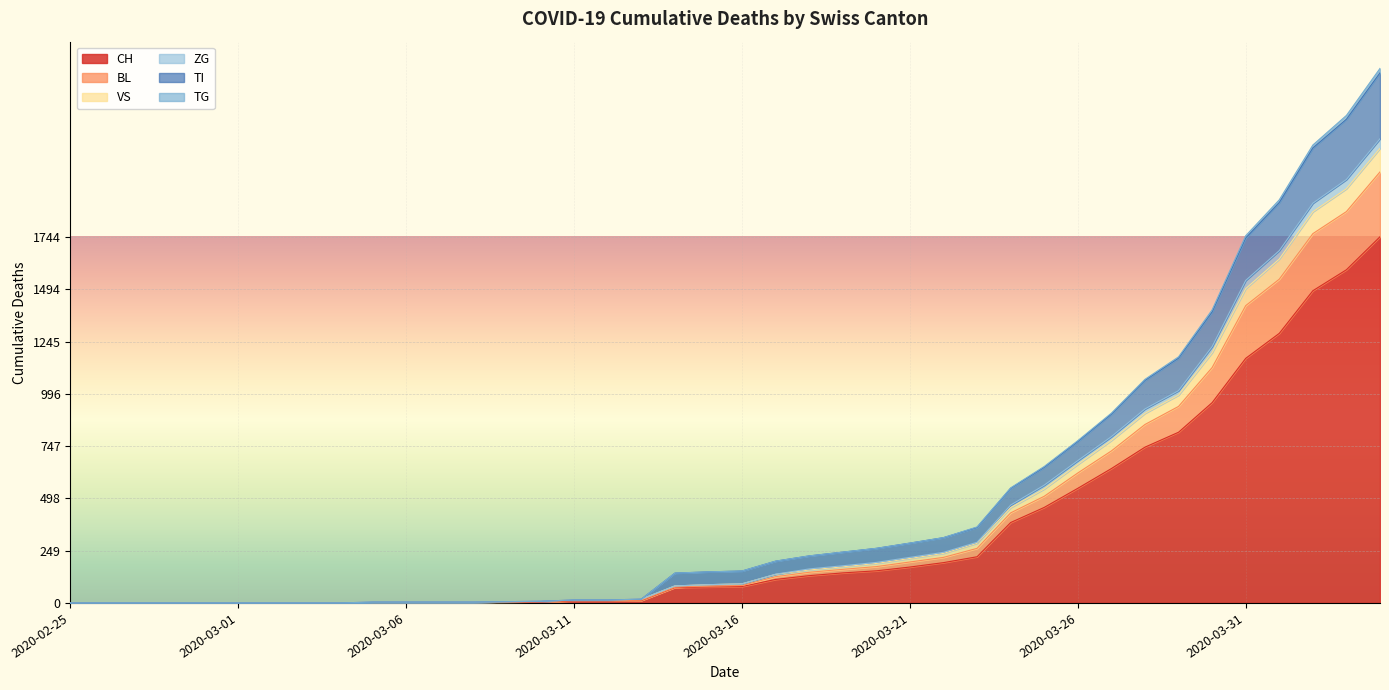

What value does the ZG series have at 2020-03-21?

217